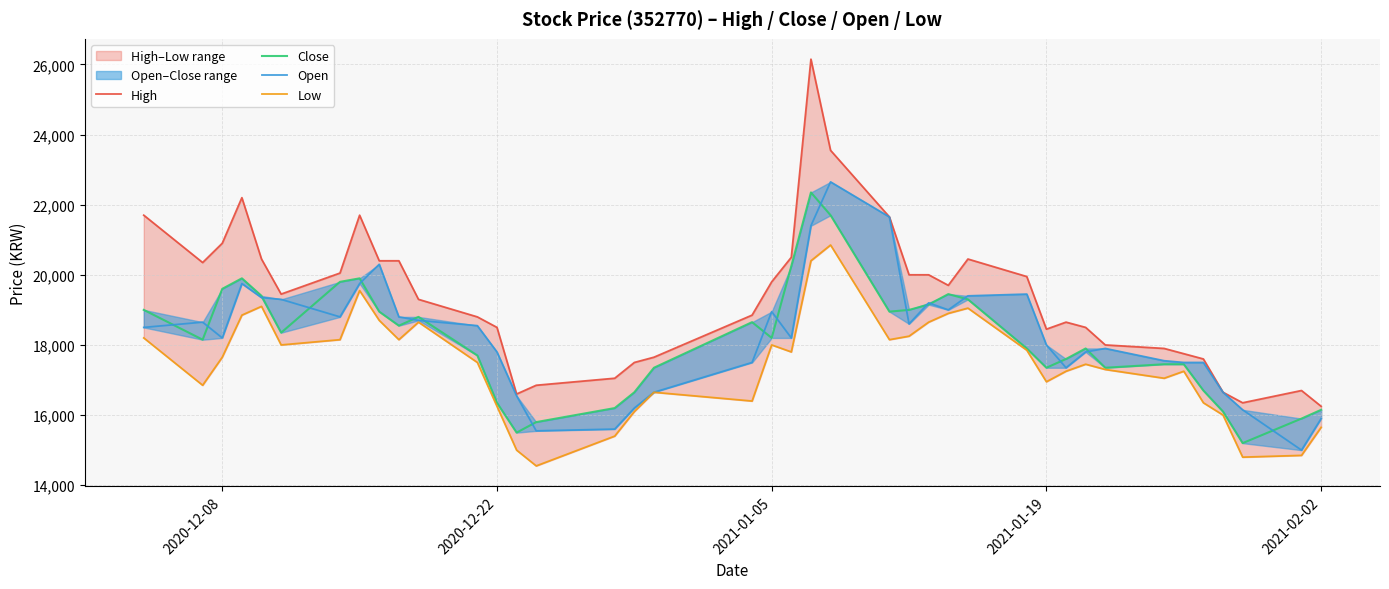

True or false: Open has more than 1 points higher than both neighbors.

True